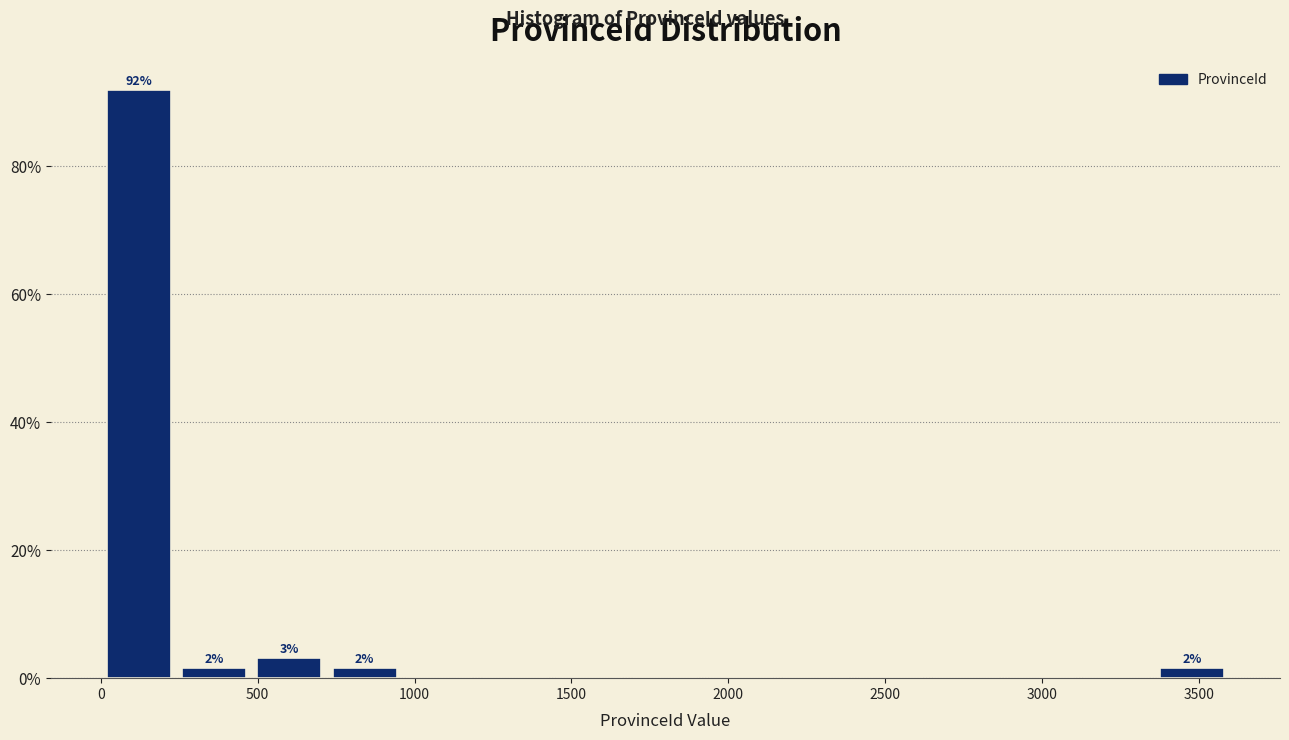

Which range on the x-axis has the tallest bar?

0 to 250